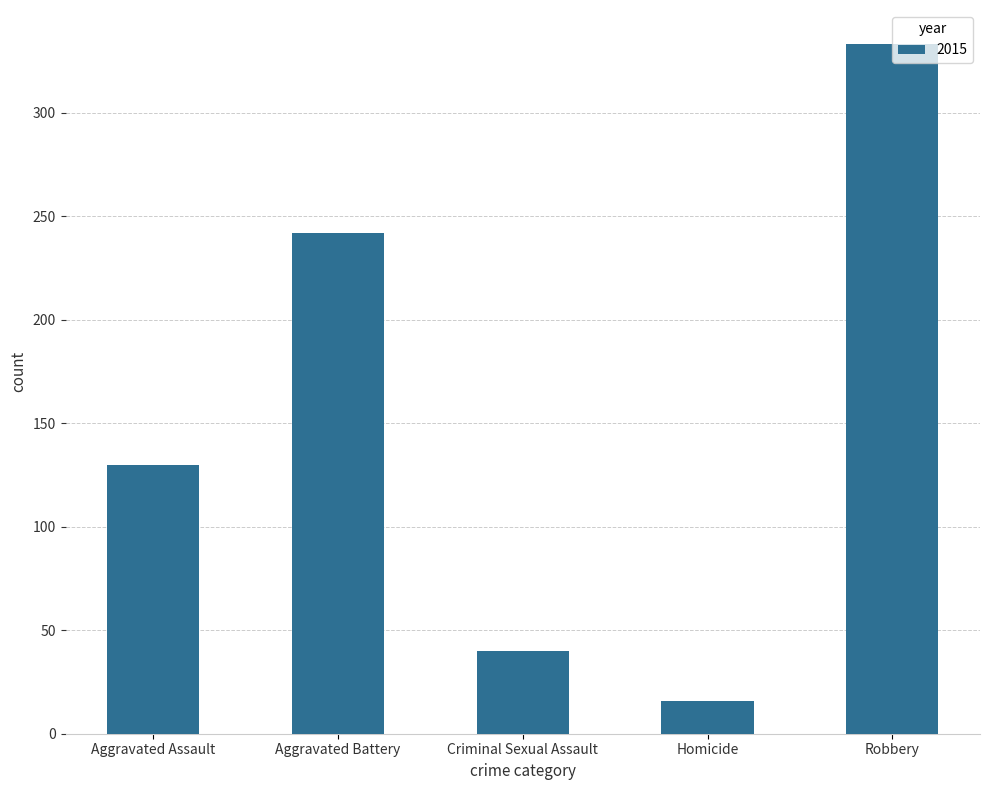

Rank the categories by value from lowest to highest.

Homicide, Criminal Sexual Assault, Aggravated Assault, Aggravated Battery, Robbery